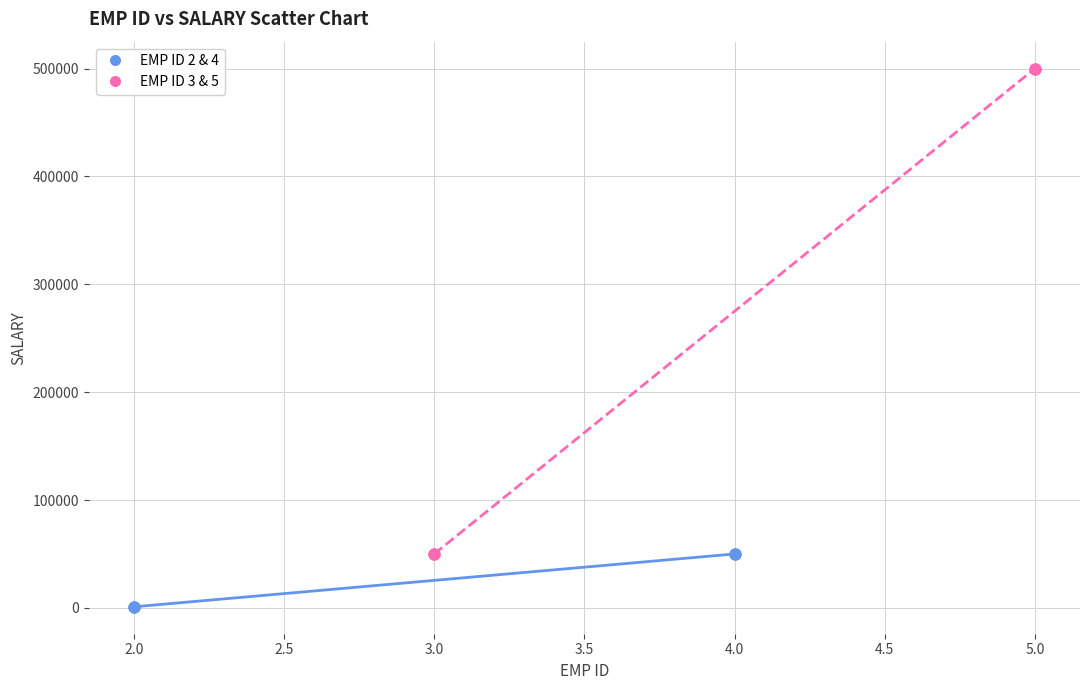

Which series reaches the minimum Y coordinate?

EMP ID 2 & 4